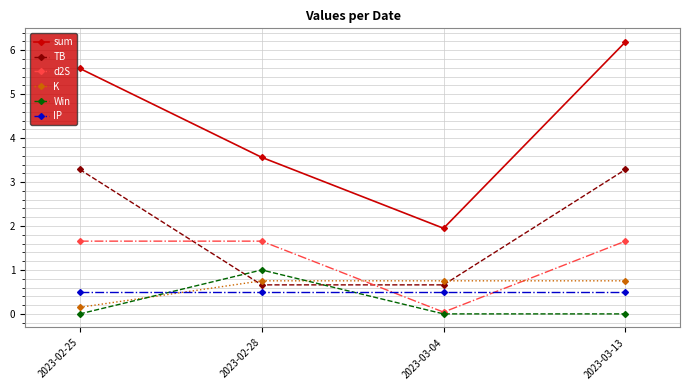

True or false: sum and IP cross at least once.

False